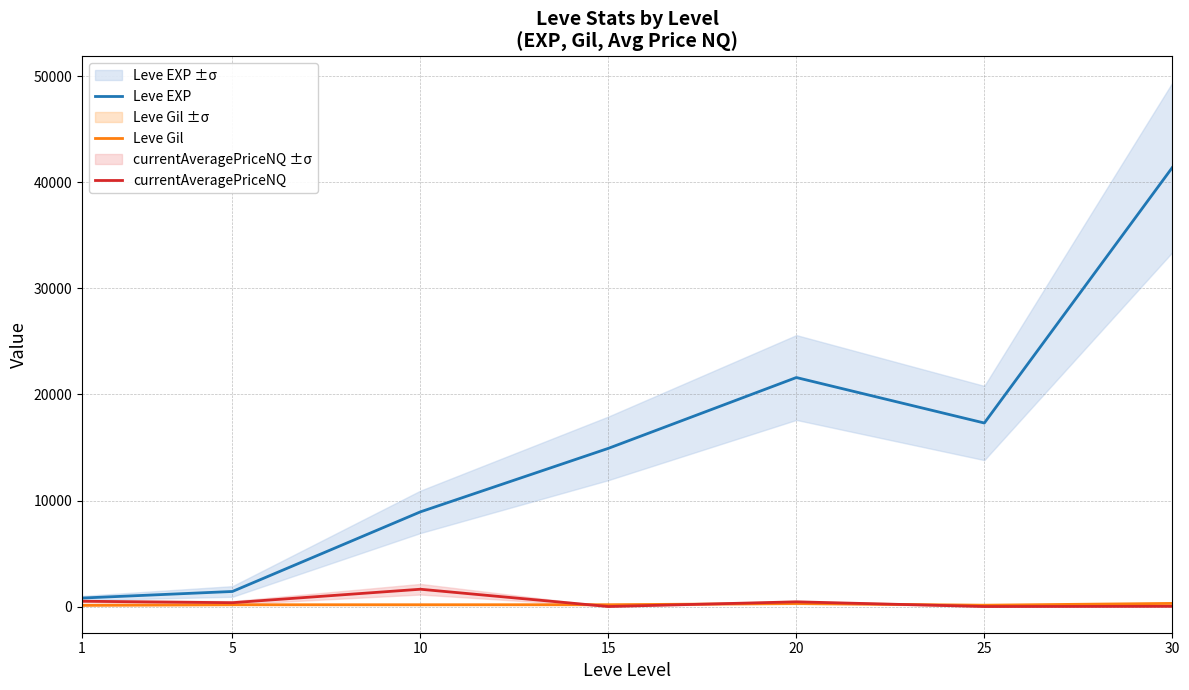

Where is Leve Gil nearest to the value 204?

15